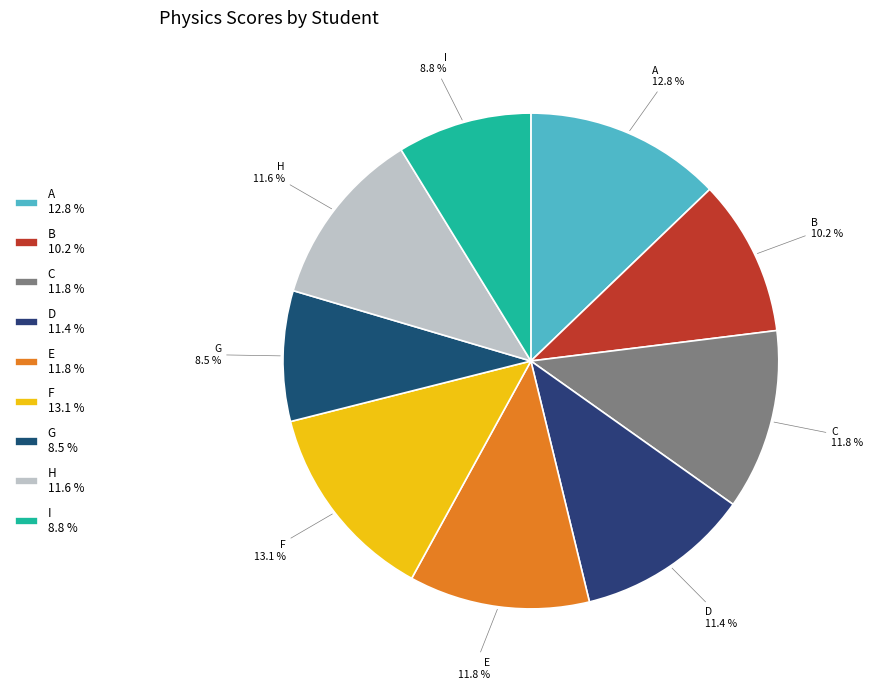

Does any single category account for the majority?

No